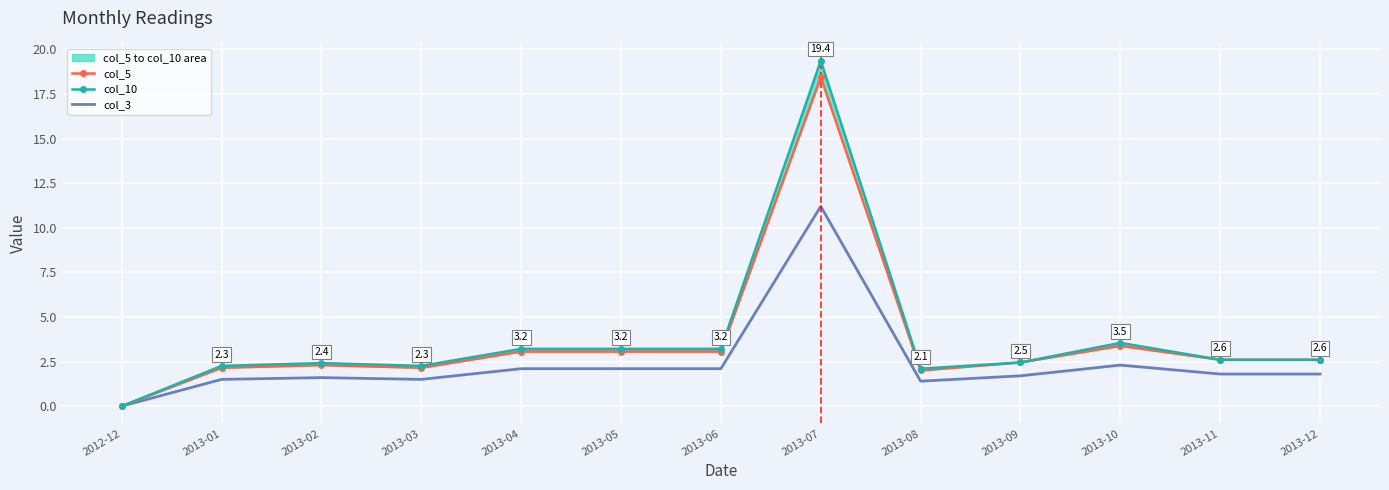

Where is the first local minimum for col_3?

2013-03